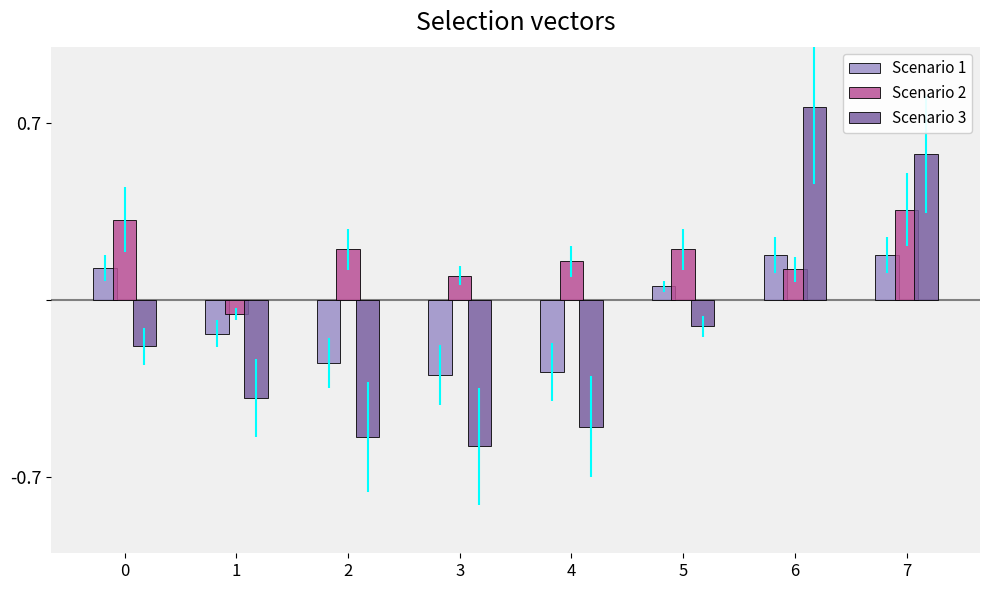

What are all the series names shown in the legend?

Scenario 1, Scenario 2, Scenario 3